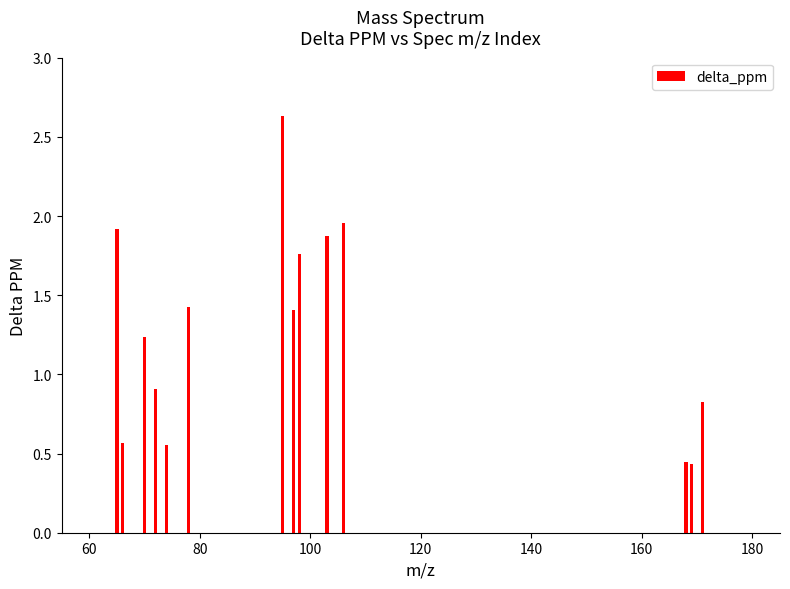

What is the difference between the maximum and minimum values?

2.2